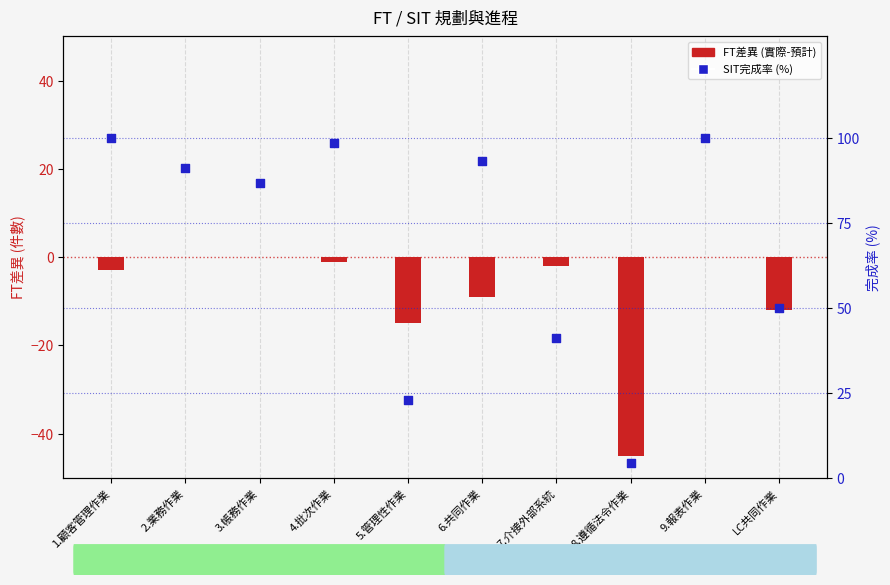

At which category is the sum across all series the highest?

9.報表作業